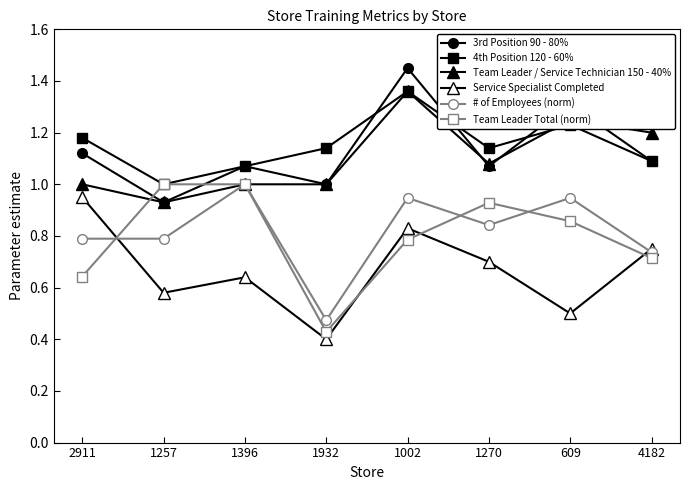

How many intersections are there between 4th Position 120 - 60% and Team Leader / Service Technician 150 - 40%?

1